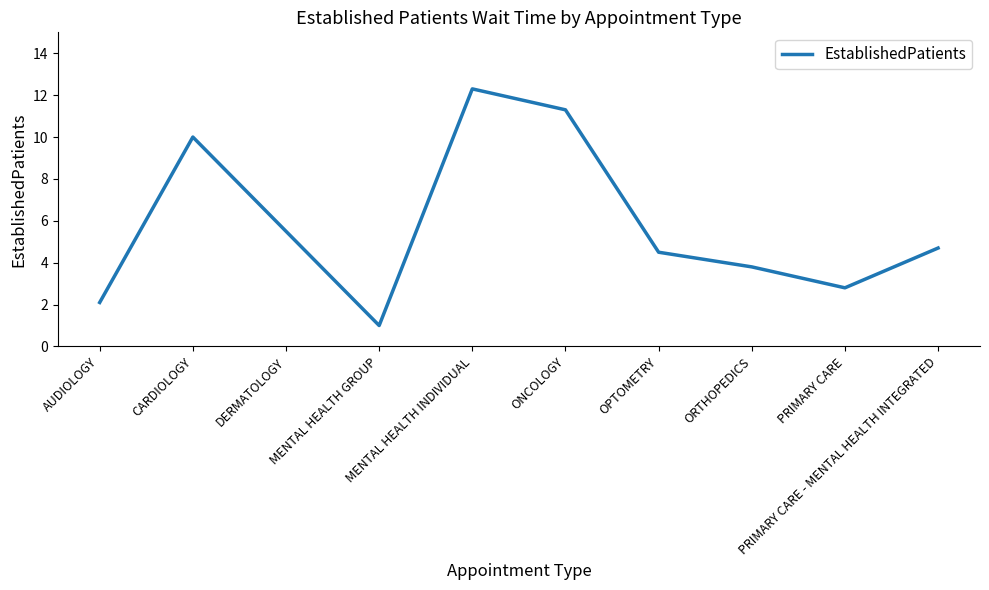

Which category has the highest value across all series?

MENTAL HEALTH INDIVIDUAL